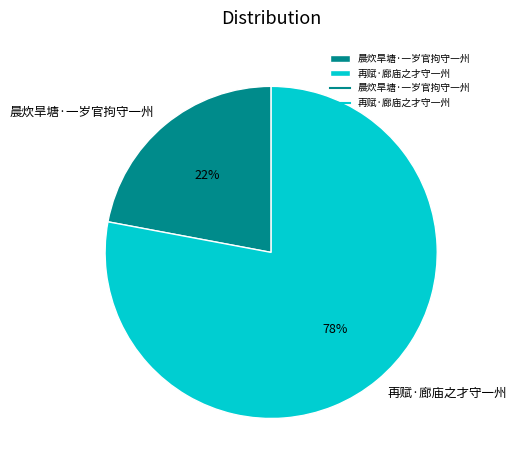

Combined, do 再赋·廊庙之才守一州 and 晨炊旱塘·一岁官拘守一州 account for over 50%?

Yes